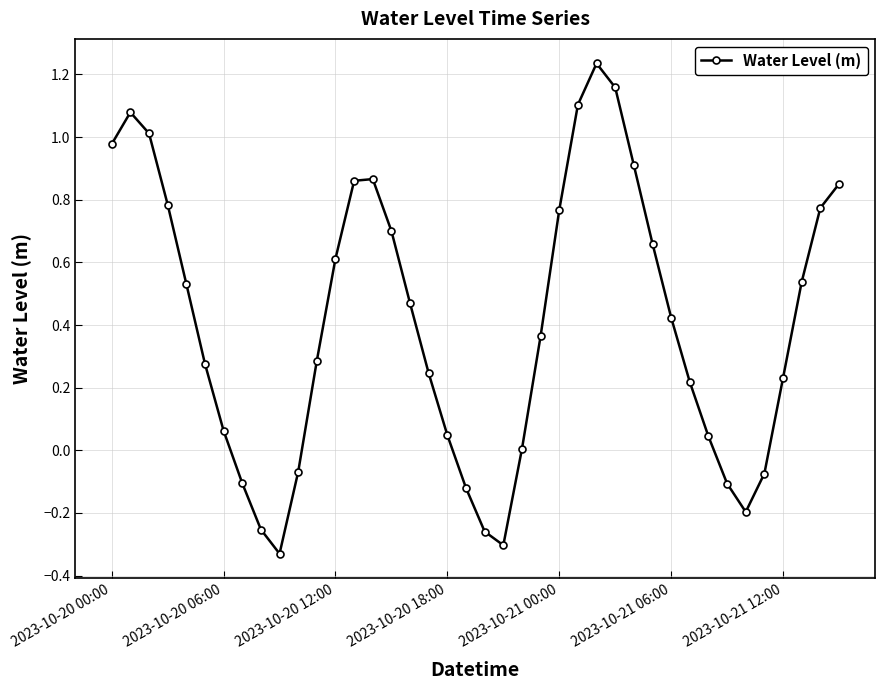

How many interior local valleys (lower than both neighbors) does the data have?

3